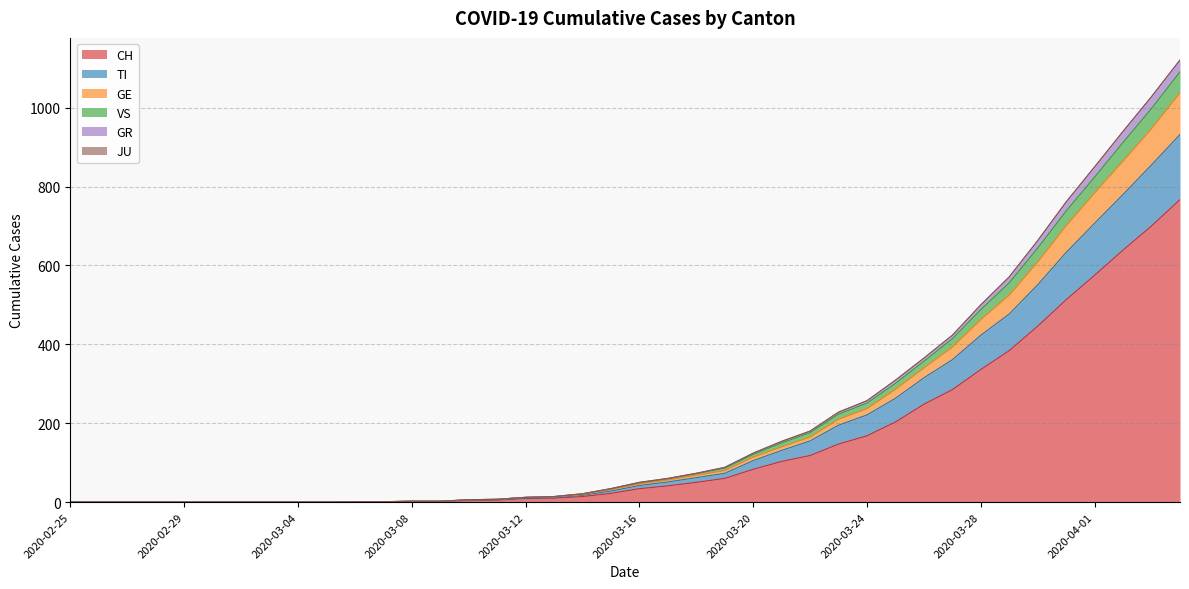

Which has a higher value, 2020-04-03 or 2020-03-31?

2020-04-03